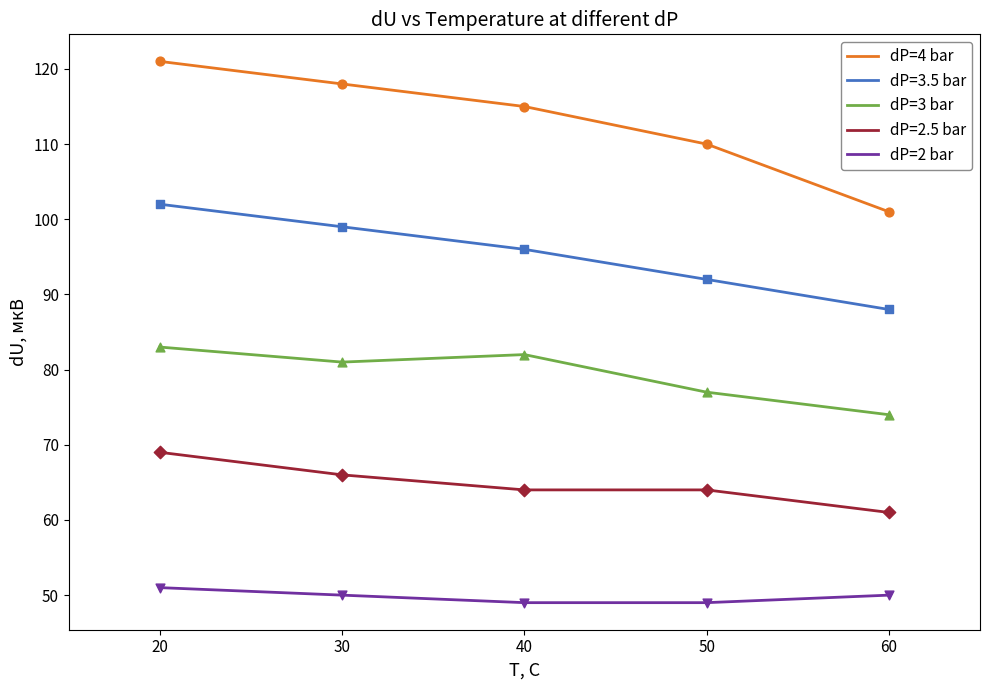

Which series has the largest total across all categories?

dP=4 bar